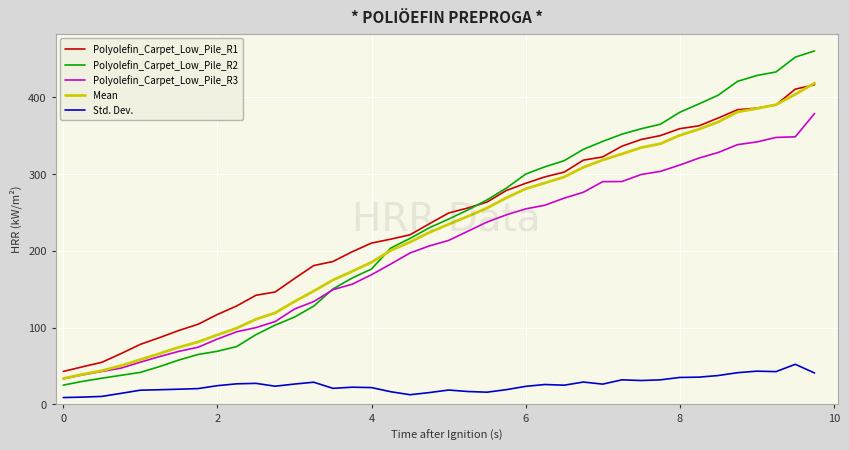

True or false: Polyolefin_Carpet_Low_Pile_R2 has more than 2 points higher than both neighbors.

False